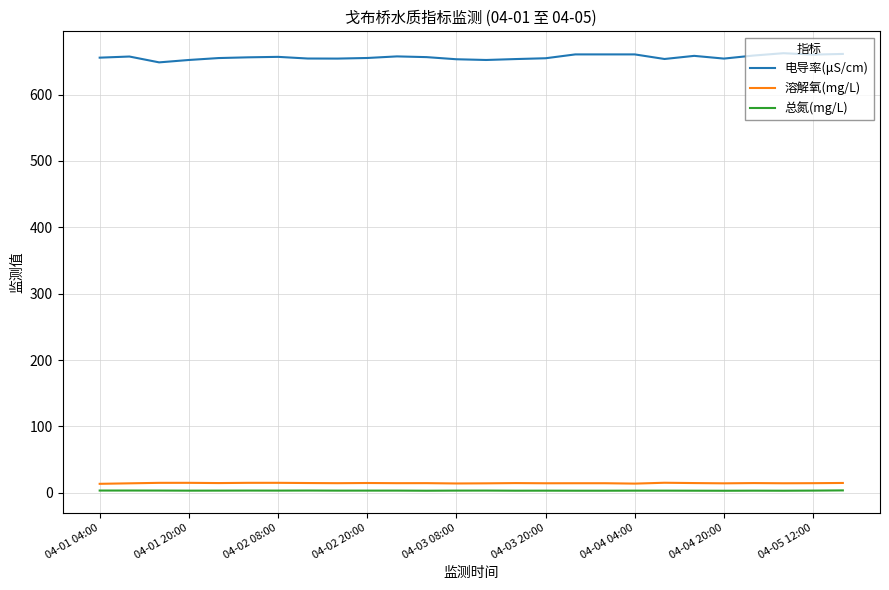

True or false: 总氮(mg/L) and 溶解氧(mg/L) cross at least once.

False